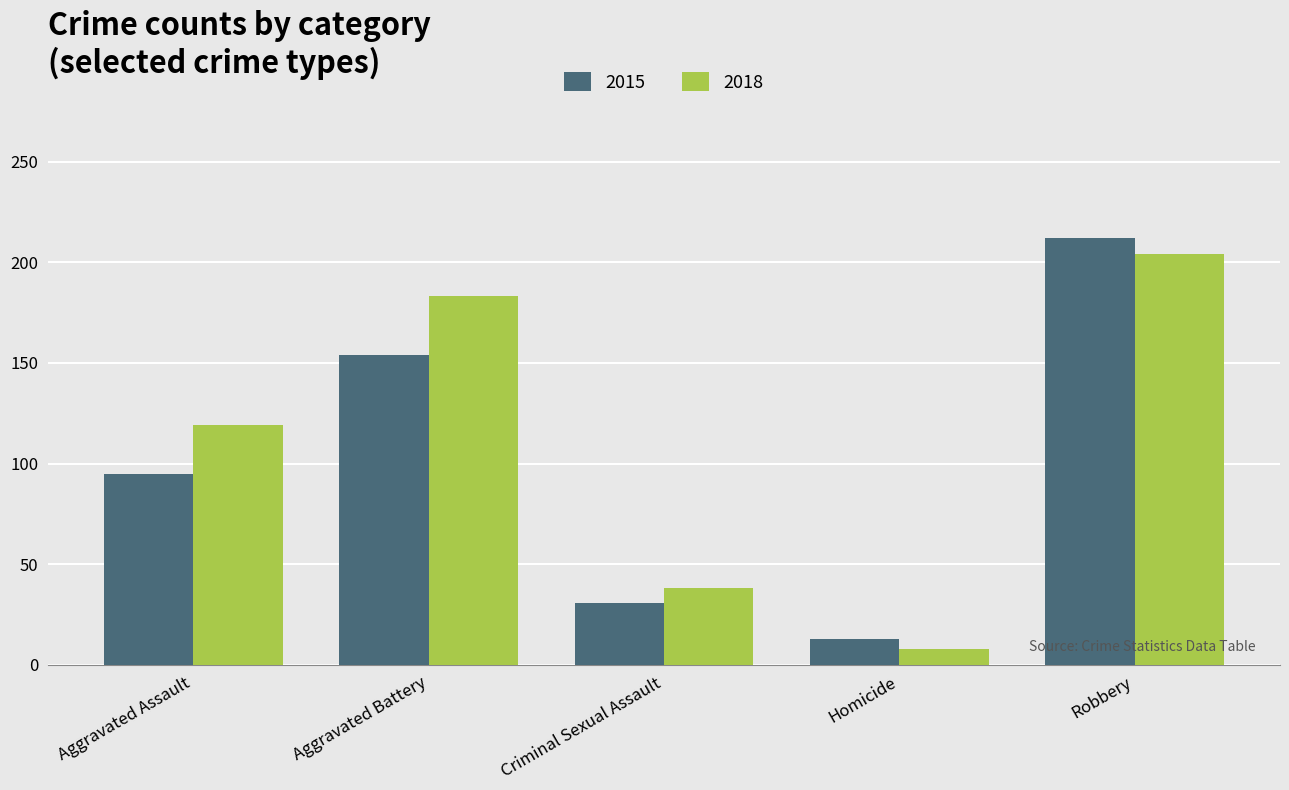

Which series has the largest range (max minus min)?

2015